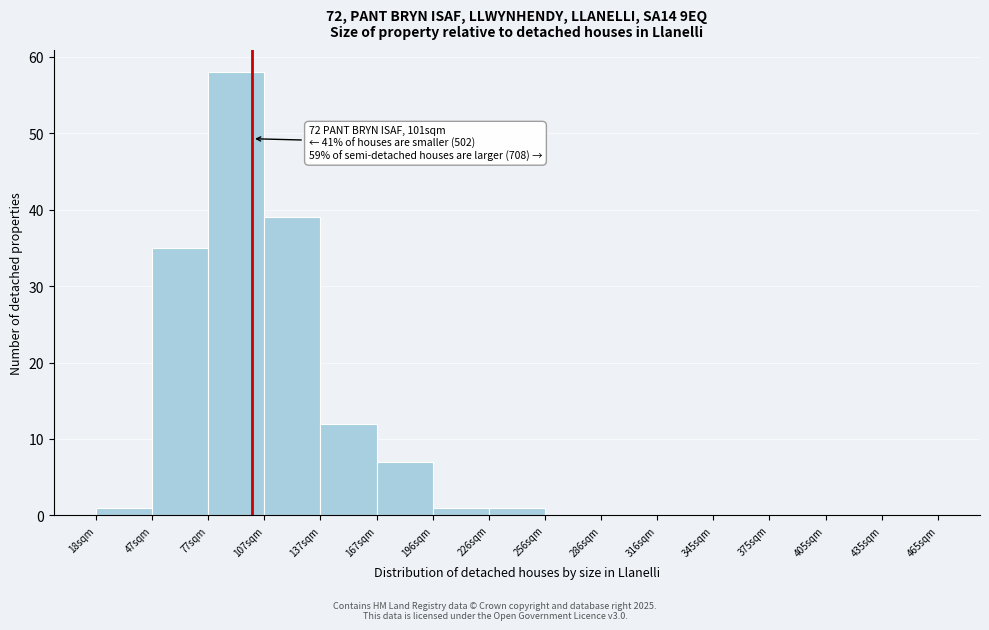

Which range on the x-axis has the tallest bar?

80 to 105